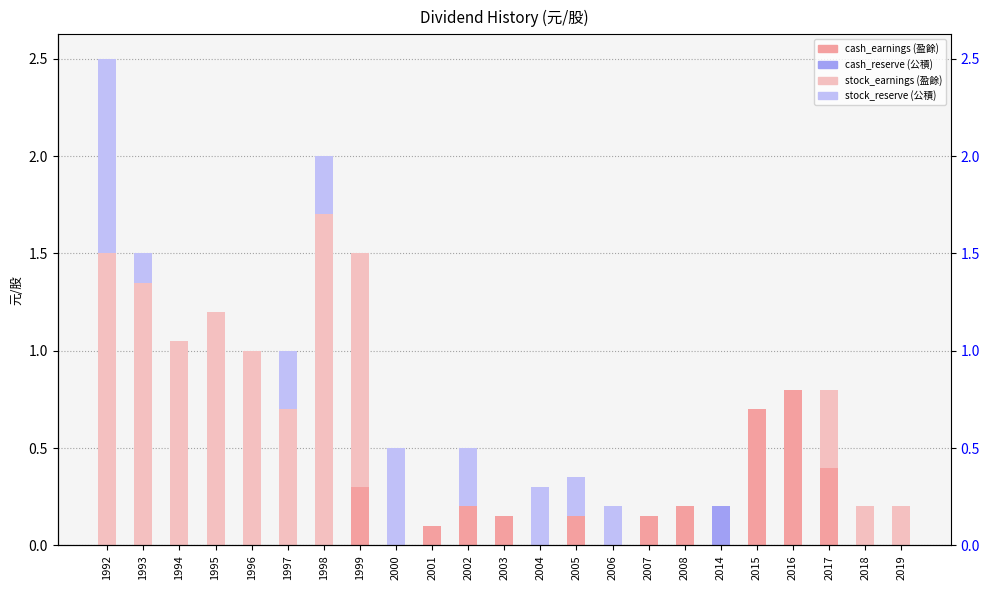

How many distinct data groups are displayed?

4